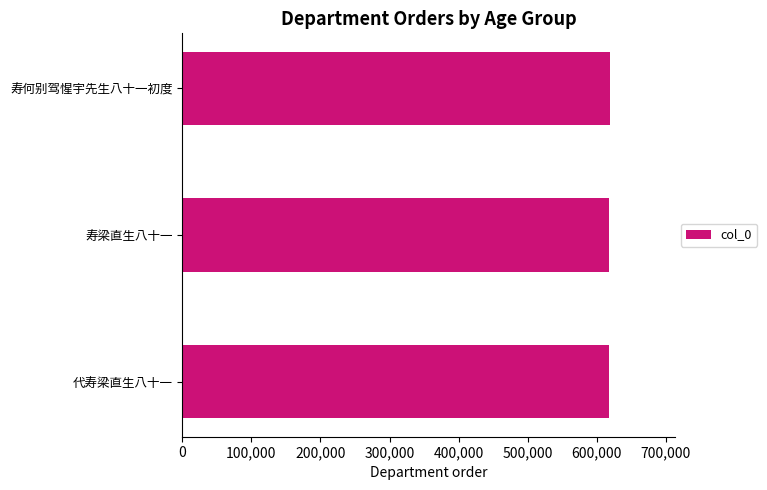

Approximately how many times larger is the value at 寿何别驾惺宇先生八十一初度 compared to 寿梁直生八十一?

1.0